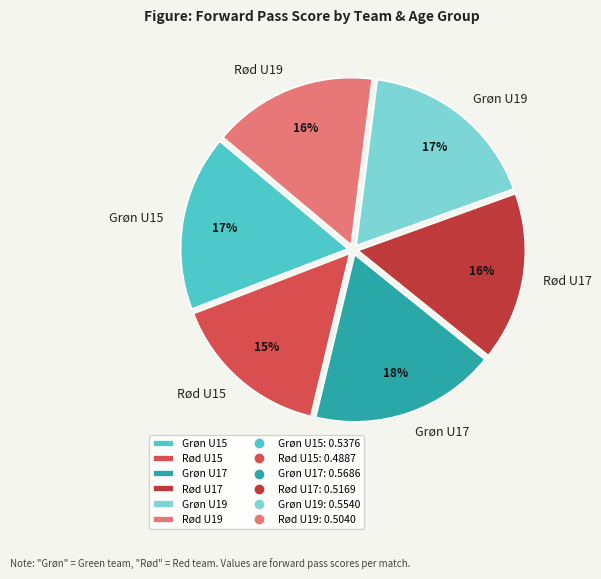

Which has a higher value, Rød U15 or Grøn U15?

Grøn U15